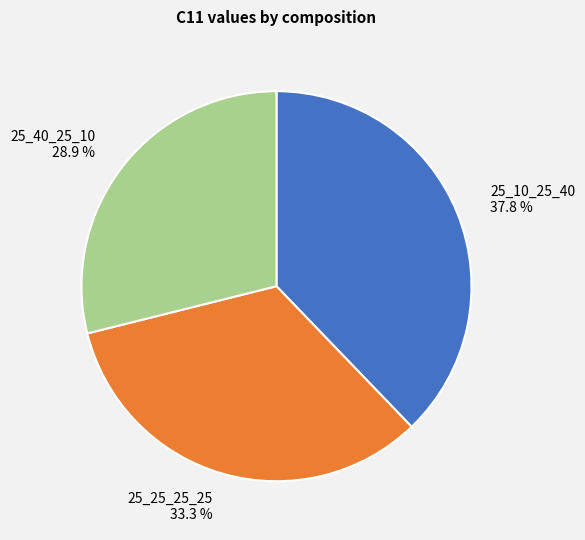

Which category has the smallest portion of the pie?

25_40_25_10